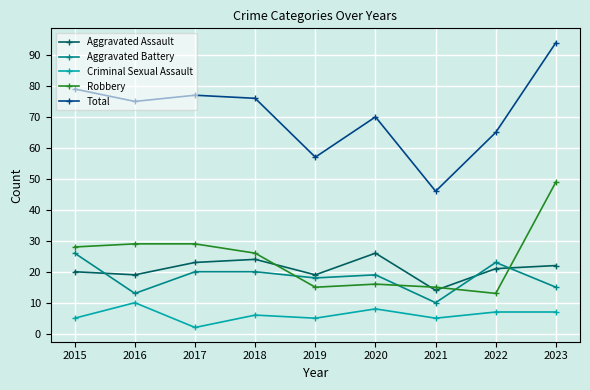

What is the value of the Aggravated Battery point at the 8th from the left?

23